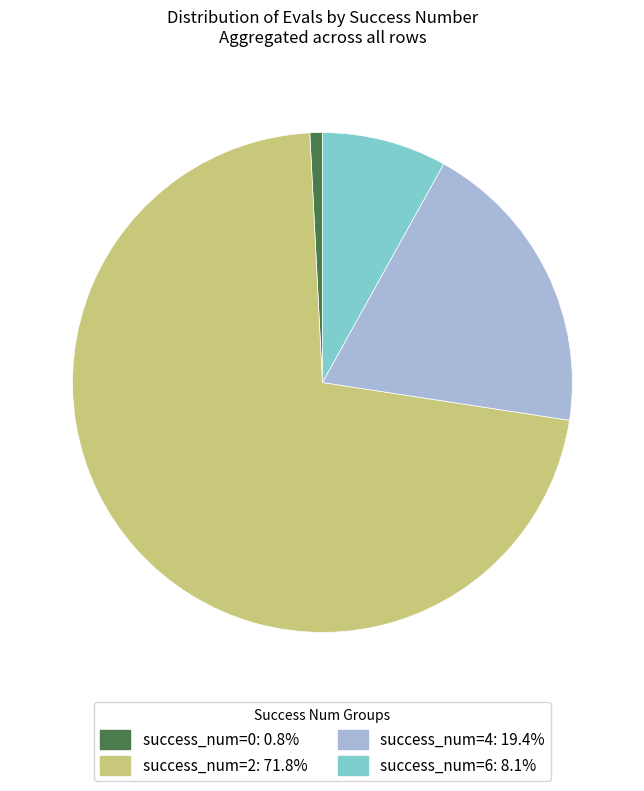

What is the ratio of the value at success_num=4: 19.4% to the value at success_num=6: 8.1%?

2.4